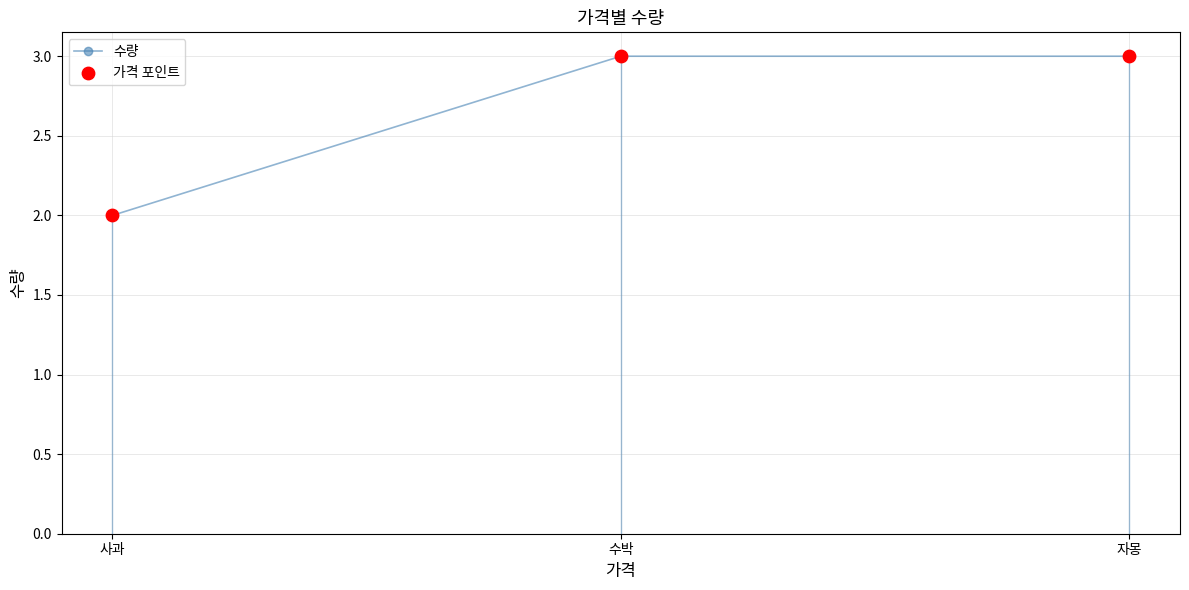

What is the total value across all series at 사과?

4